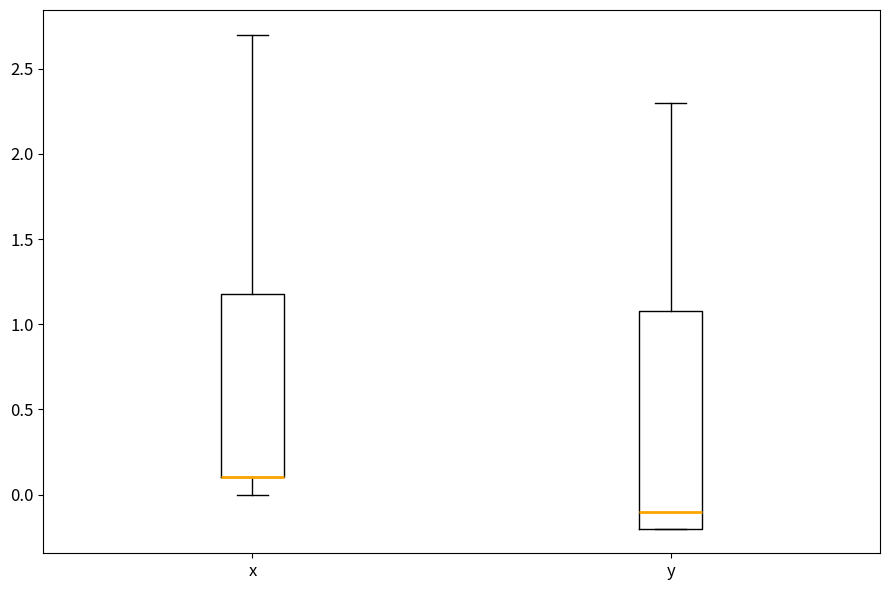

Reading left to right, read every box against the y-axis: the position of its median line, the range the box covers, and the ends of its whiskers. The values are not printed on the chart, so give them approximately, as read against the axis.

x: median 0.1 (drawn on the box's lower edge), box 0.1 to 1.2, whiskers 0.0 to 2.7
y: median -0.1, box -0.2 to 1.1, whiskers -0.2 to 2.3